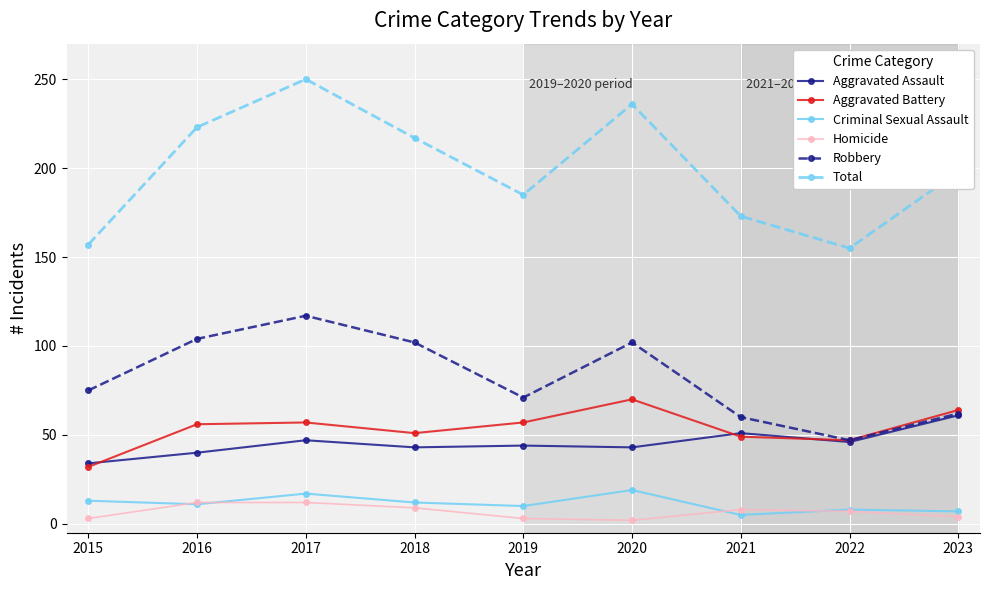

Read the Homicide value at 2016, to the nearest 10.

10